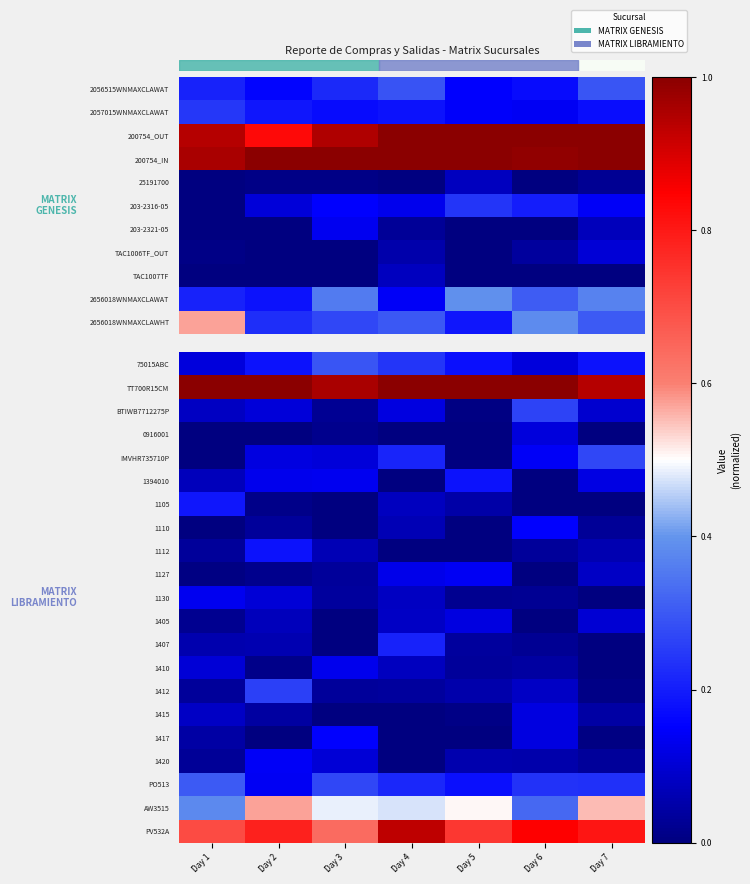

How many data points does each series have?

7